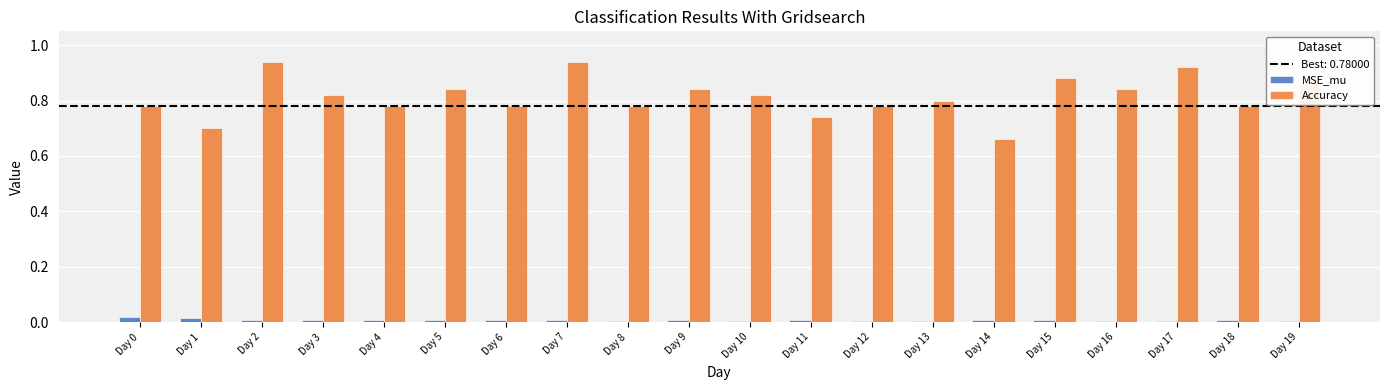

The MSE_mu series shows 0.0 at Day 0. True or false?

True